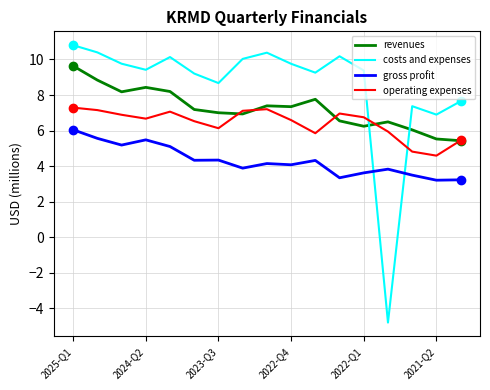

What is the greatest value displayed?

10.8